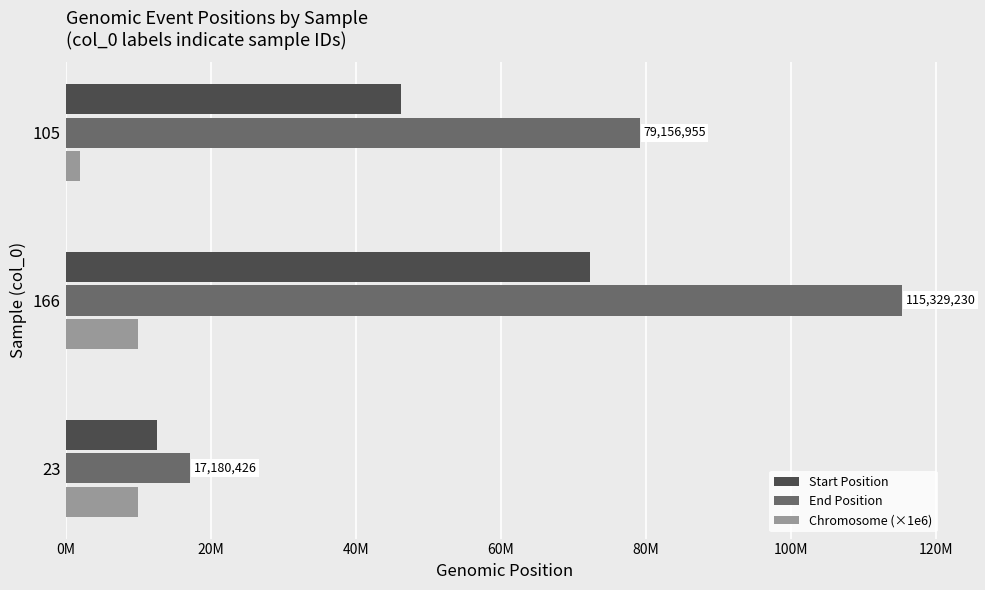

What is the greatest value displayed?

115329230